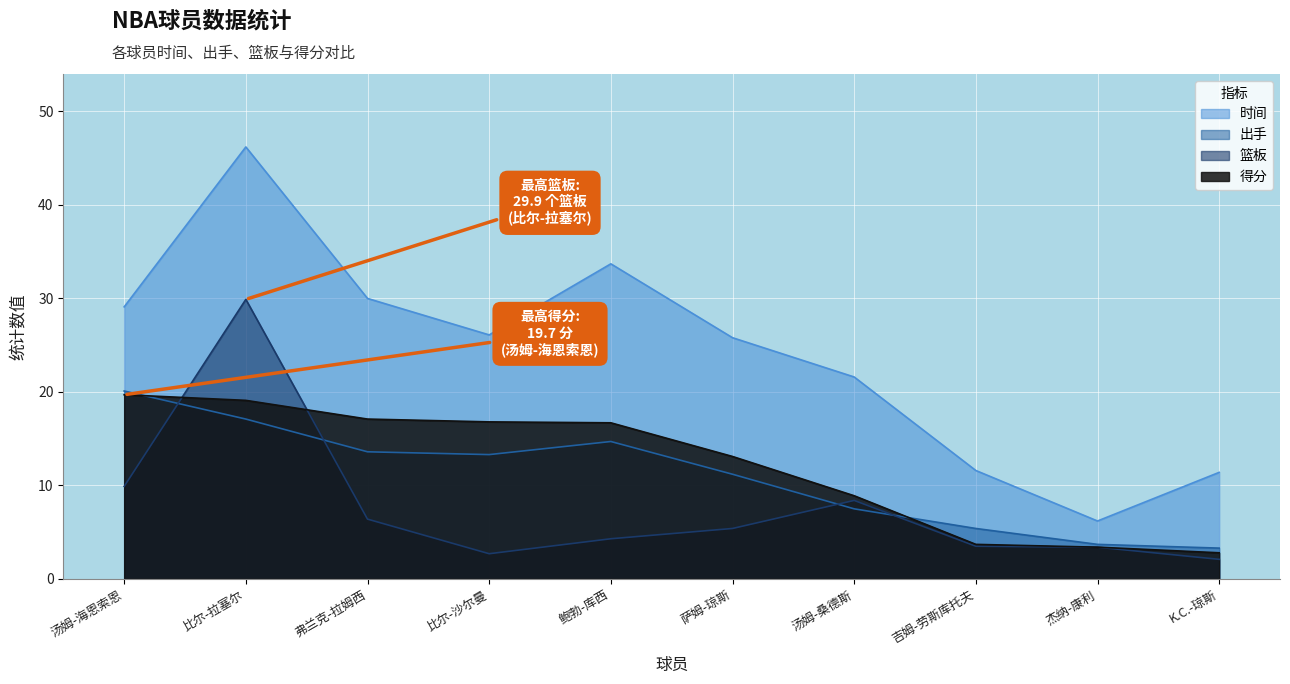

At how many categories does at least one series exceed 4?

10